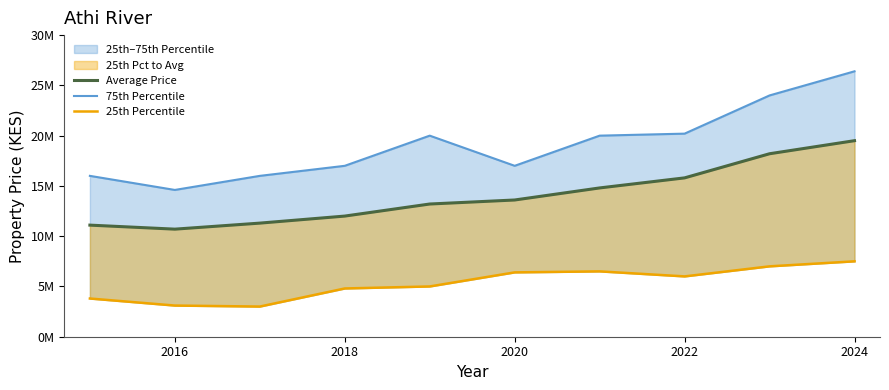

Is it true that 25th Percentile equals 3100000 at 2016?

True